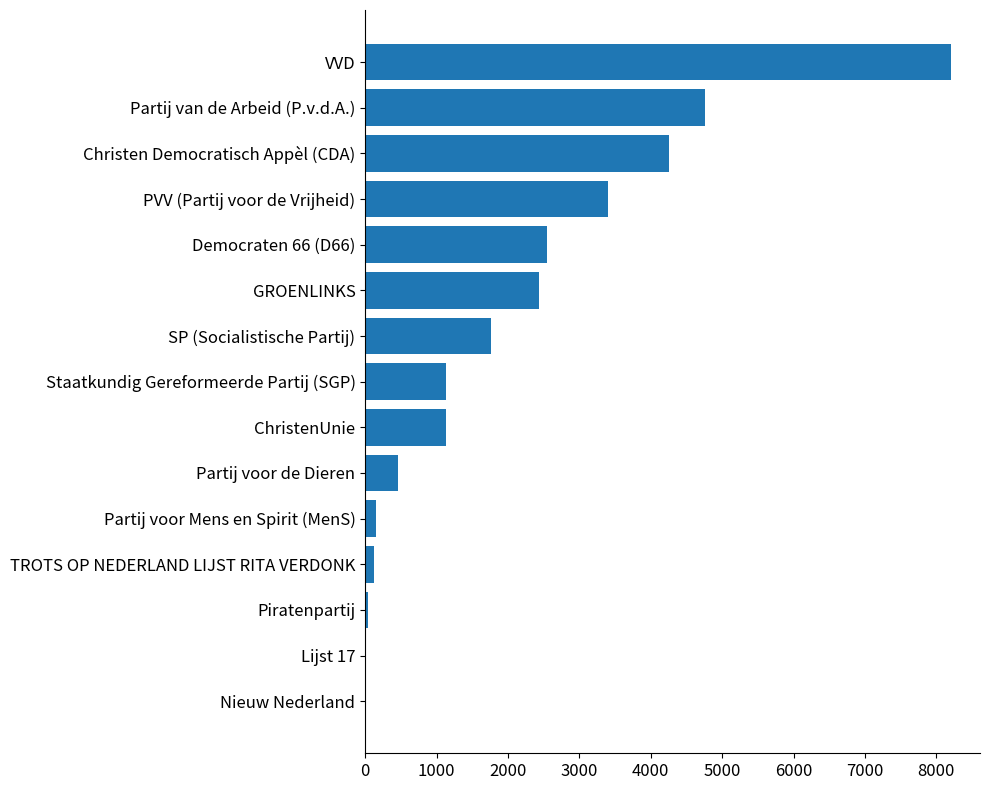

Between SP (Socialistische Partij) and PVV (Partij voor de Vrijheid), which is larger?

PVV (Partij voor de Vrijheid)